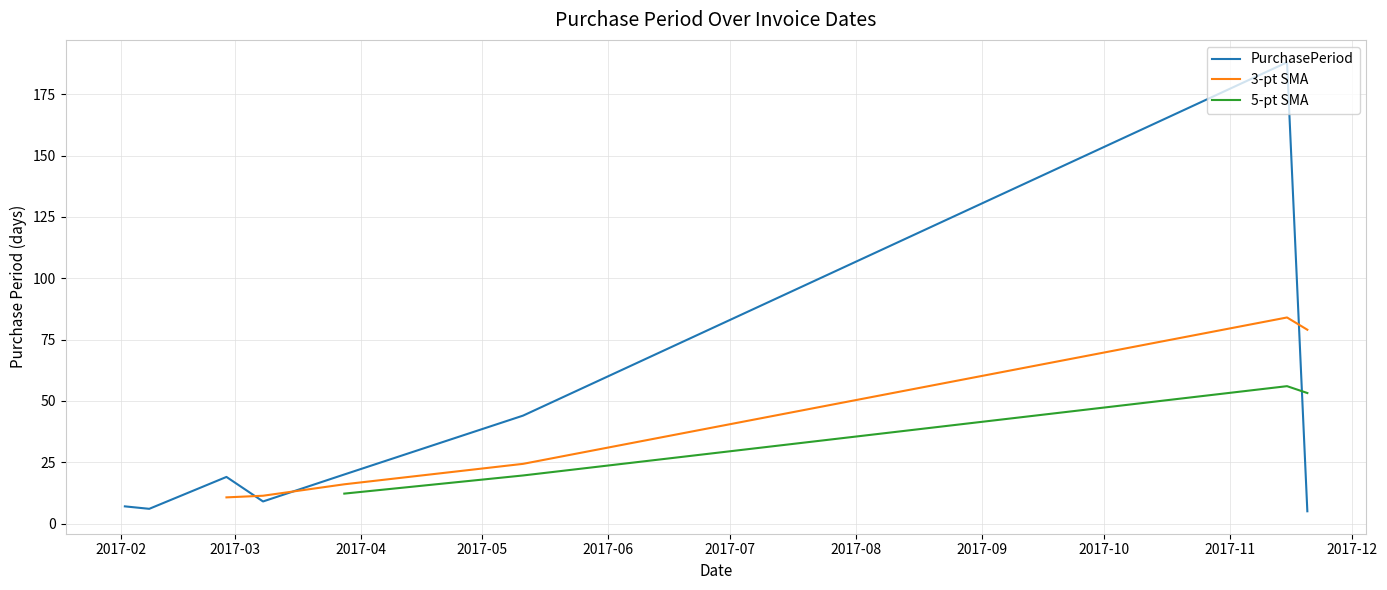

What is the label of the 3rd point from the right?

2017-05-11